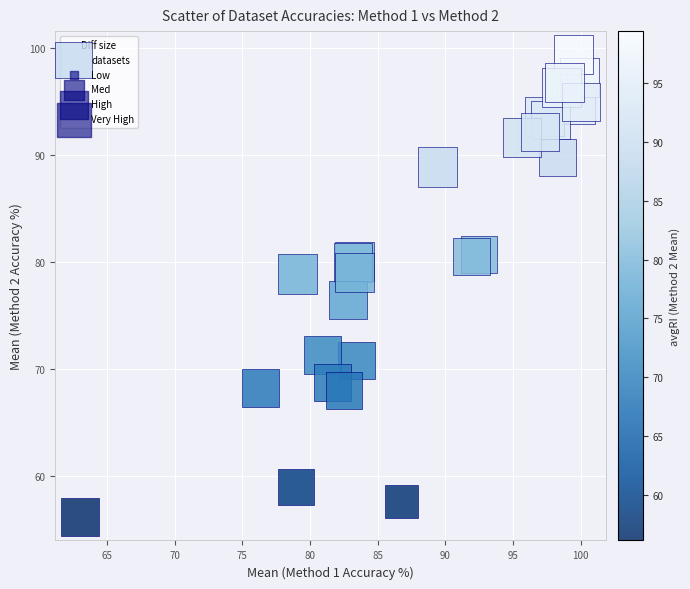

What Y value in the scatter plot is closest to 77?

76.4